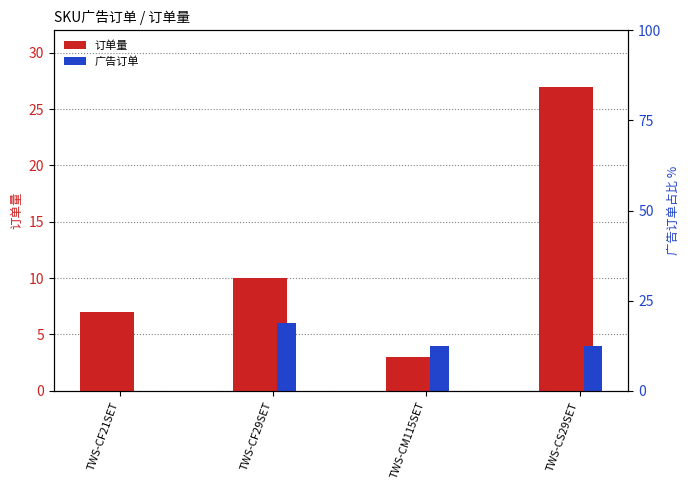

At which label does 广告订单 first exceed 4?

TWS-CF29SET